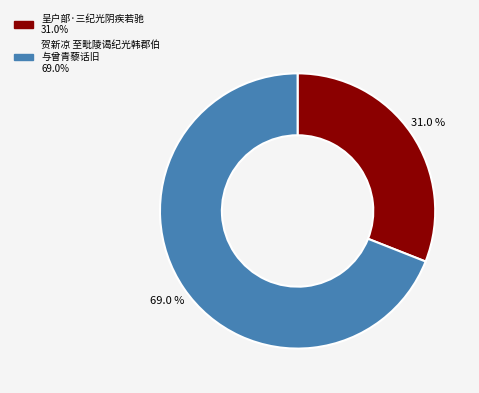

Does any single category account for the majority?

Yes